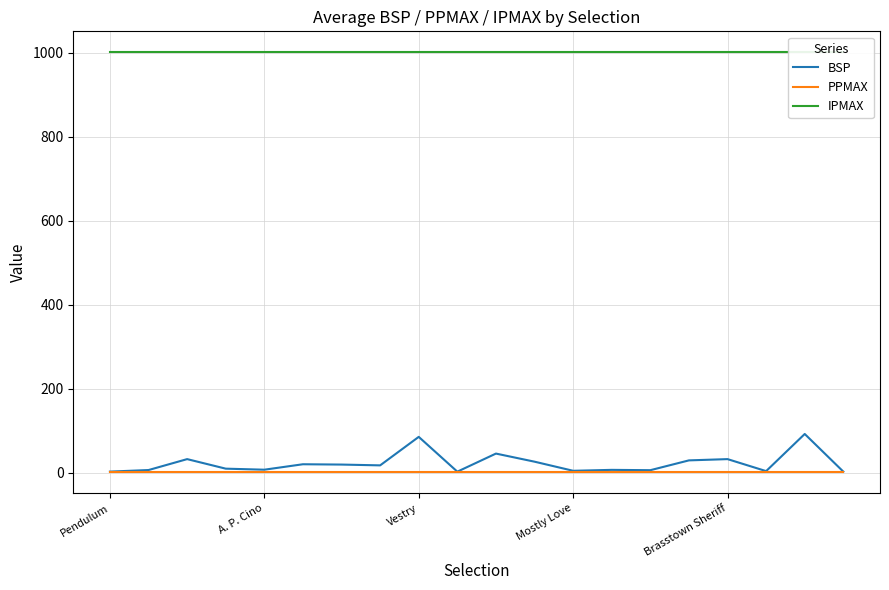

List the series in order of their peak value, highest first.

IPMAX, BSP, PPMAX